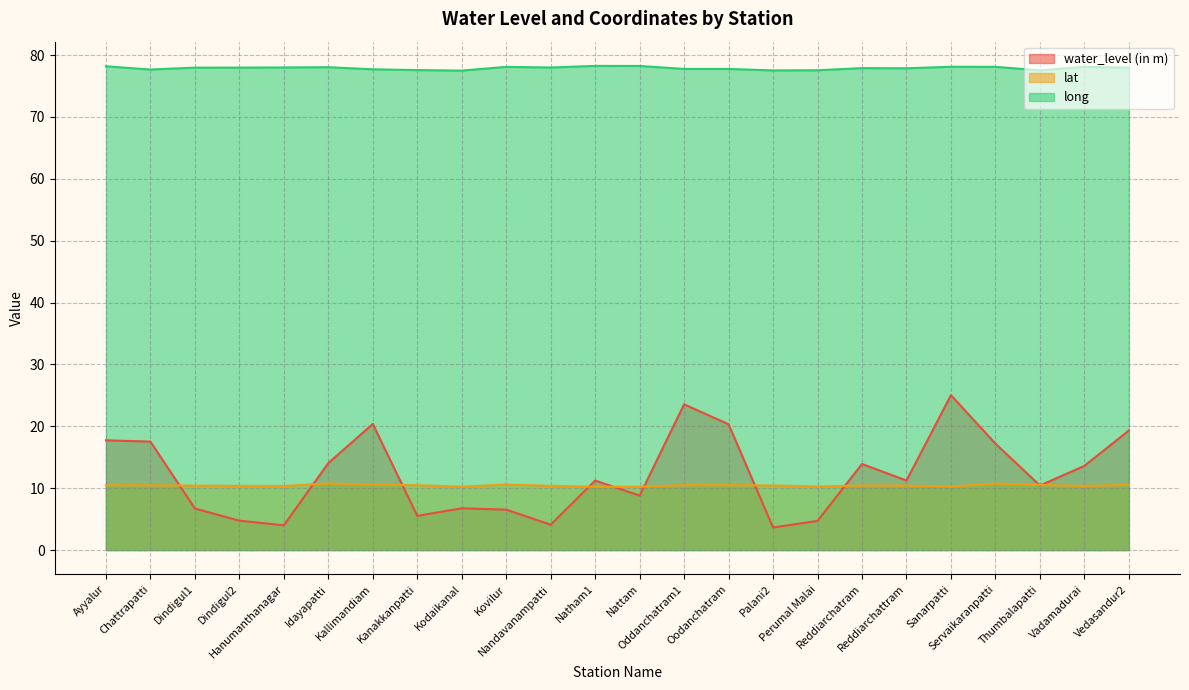

What is the highest value of the long series?

78.2